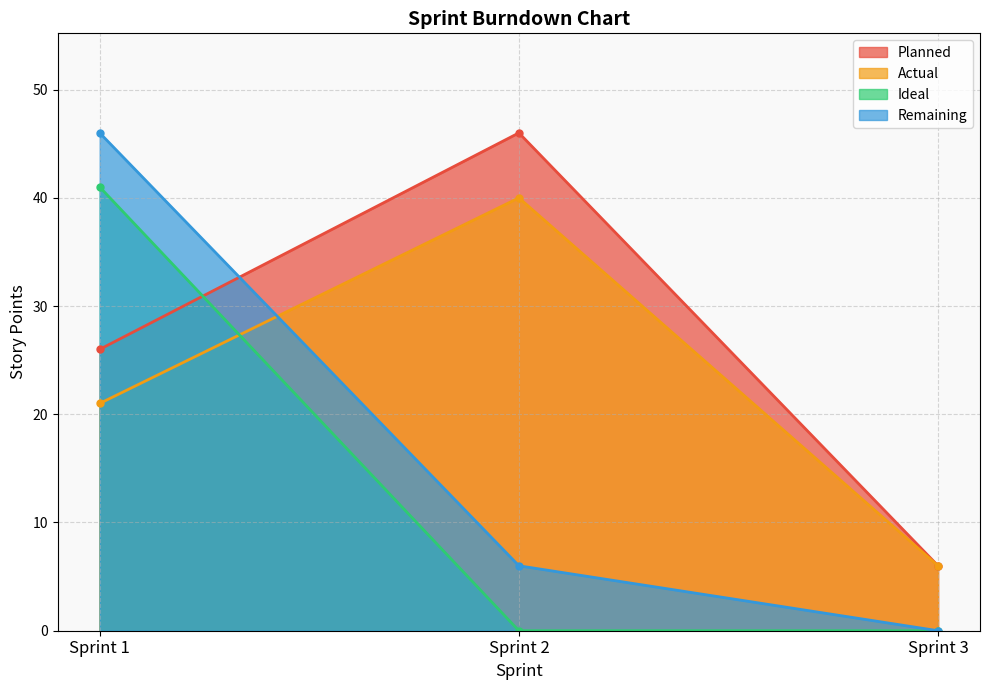

Between Sprint 2 and Sprint 3, which is larger?

Sprint 2